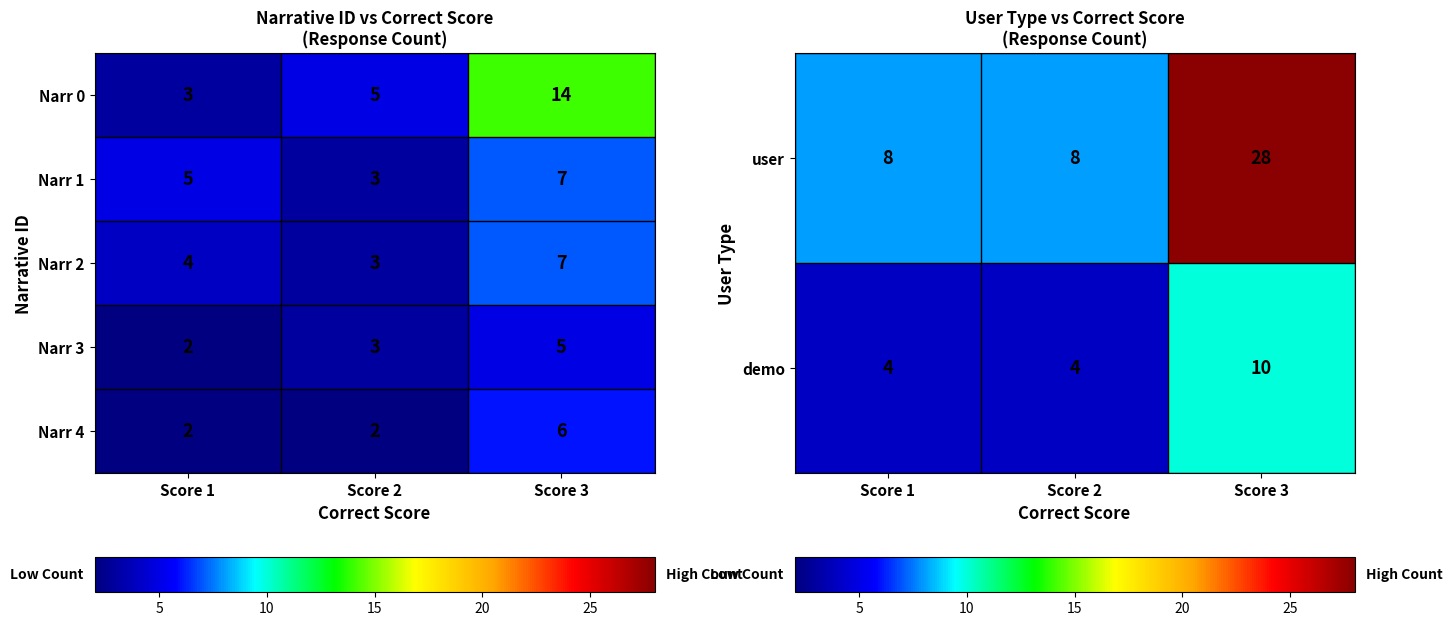

What is the difference between the maximum and second lowest values in the user series?

20